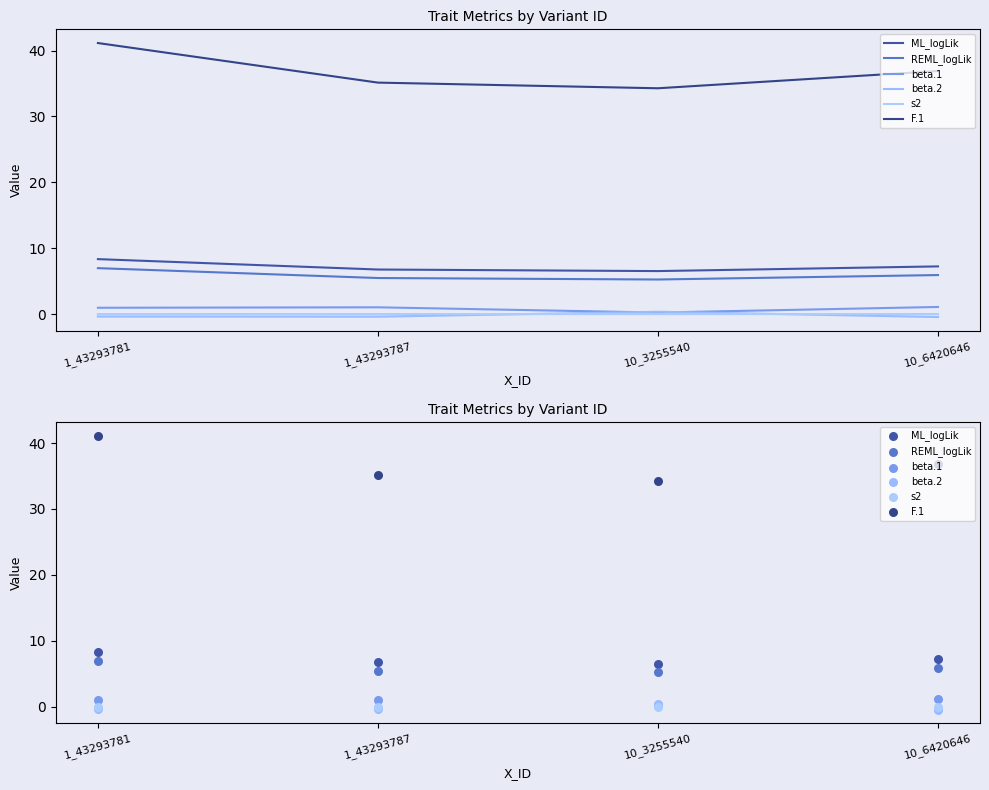

Which series reaches the maximum Y coordinate?

F.1